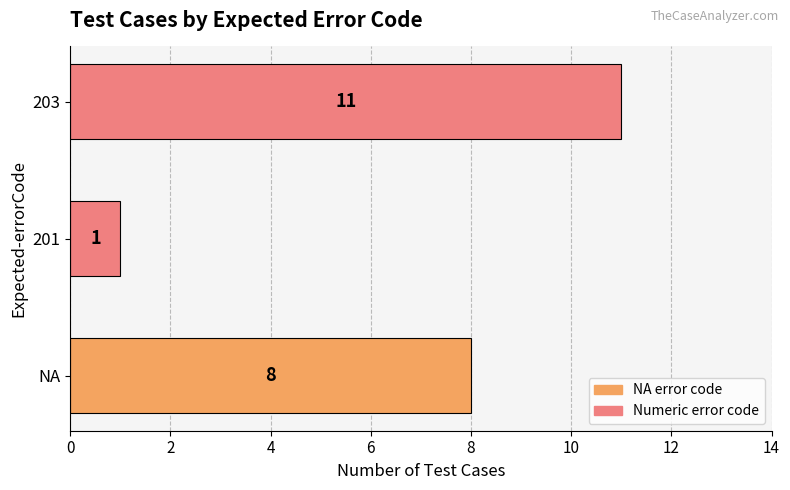

Which has a higher value, 201 or NA?

NA